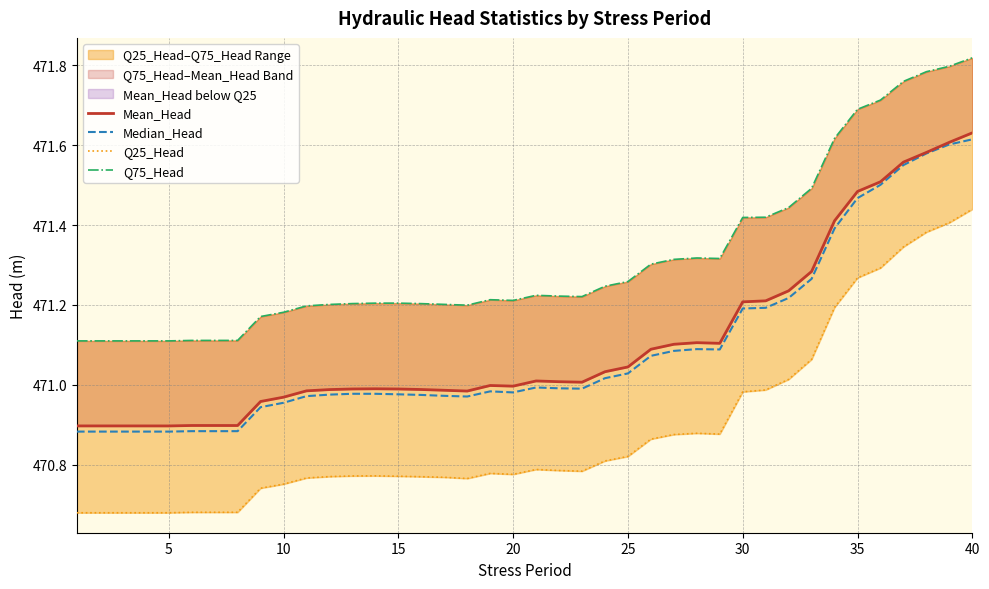

Is the value of Q75_Head at 25 greater than the value of Median_Head at 22?

Yes